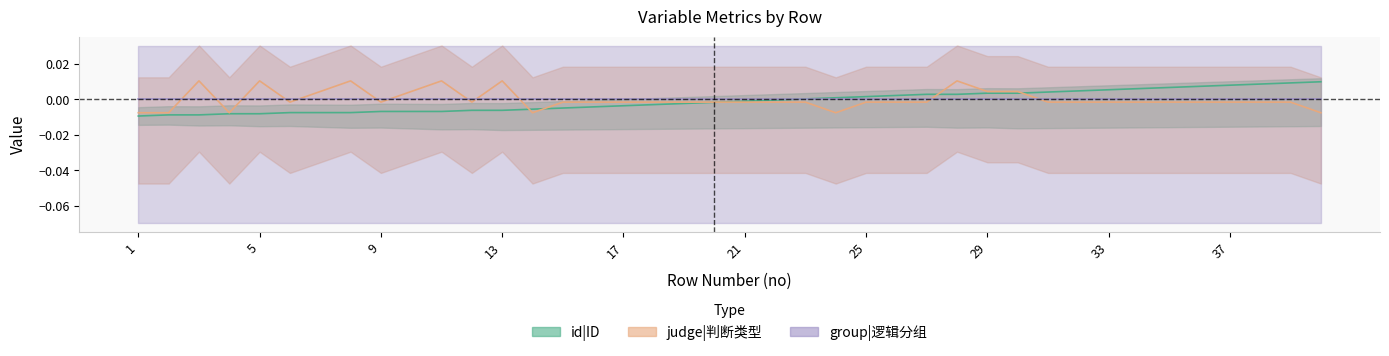

How many times do id|ID and judge cross each other?

5